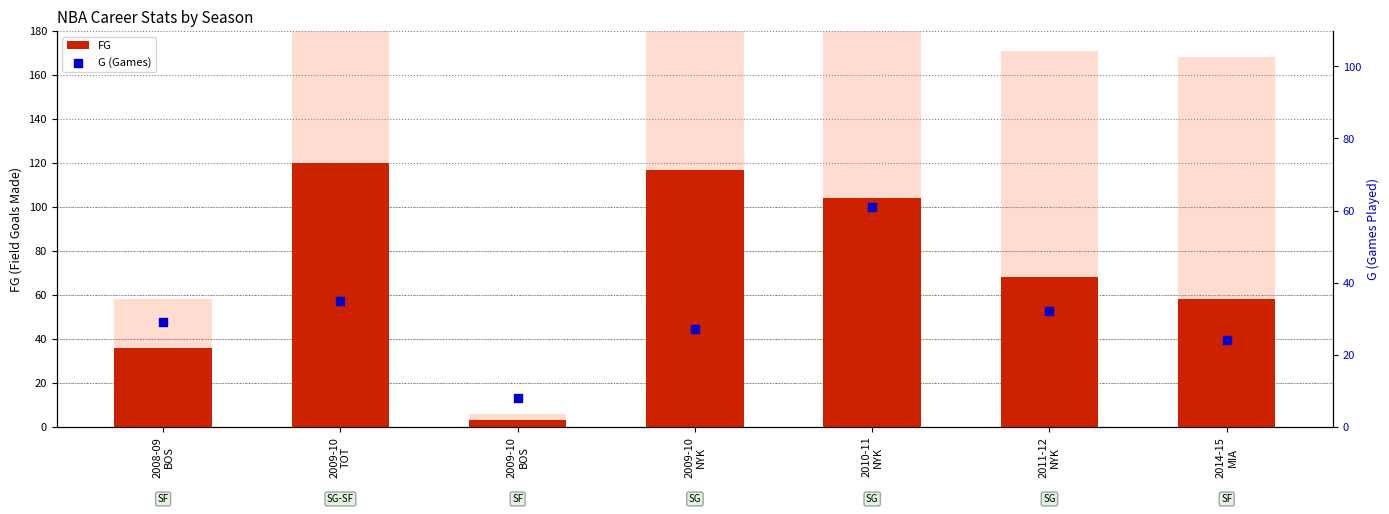

At which category is the sum across all series the highest?

2010-11
NYK